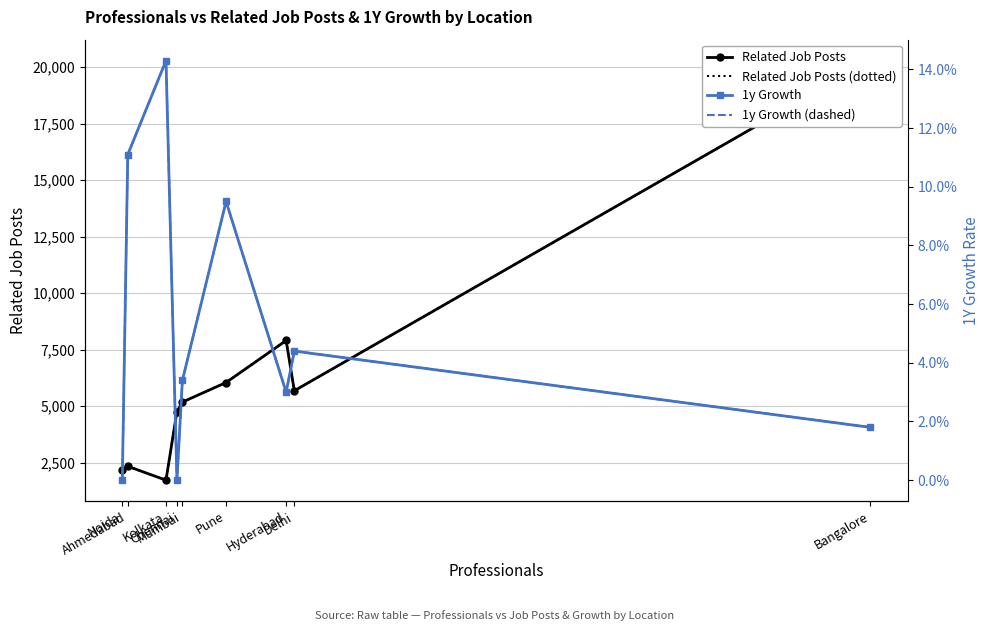

What is the label of the 9th point from the left?

Noida